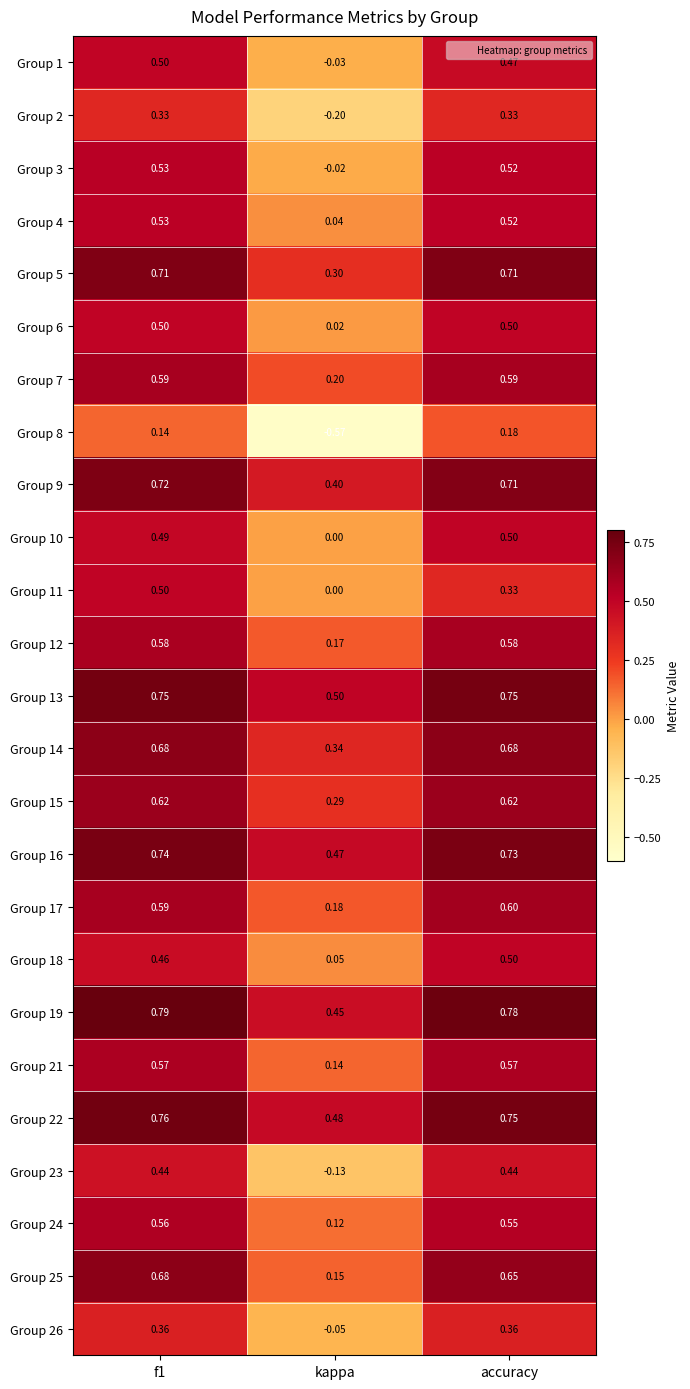

Is the value of Group 15 at f1 greater than the value of Group 26 at f1?

Yes